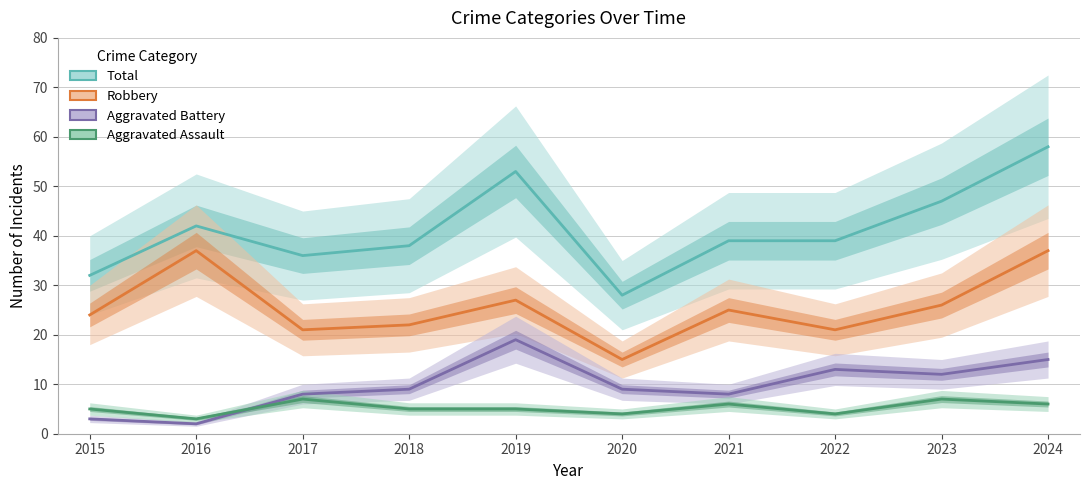

Is it true that Aggravated Battery equals 8 at 2017?

True